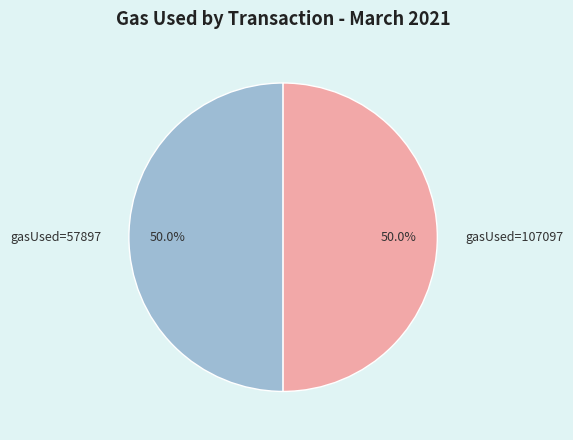

Do gasUsed=107097 and gasUsed=57897 together represent more than half of the pie?

Yes